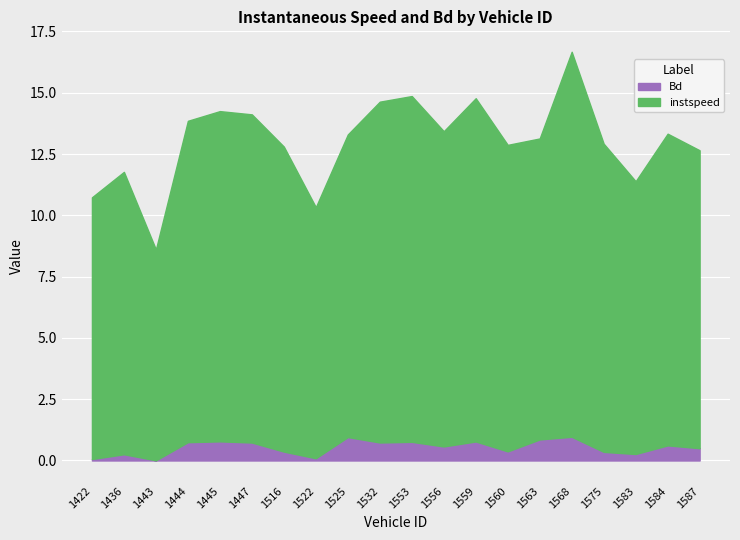

Reading right to left, list all the values displayed in this chart.

instspeed: 12.2	12.7	11.1	12.6	15.7	12.3	12.5	14.0	12.9	14.1	13.9	12.3	10.2	12.4	13.4	13.5	13.1	8.6	11.5	10.7
Bd: 0.5	0.6	0.3	0.4	1.0	0.9	0.4	0.8	0.6	0.8	0.7	1.0	0.1	0.4	0.7	0.8	0.7	0.0	0.3	0.1